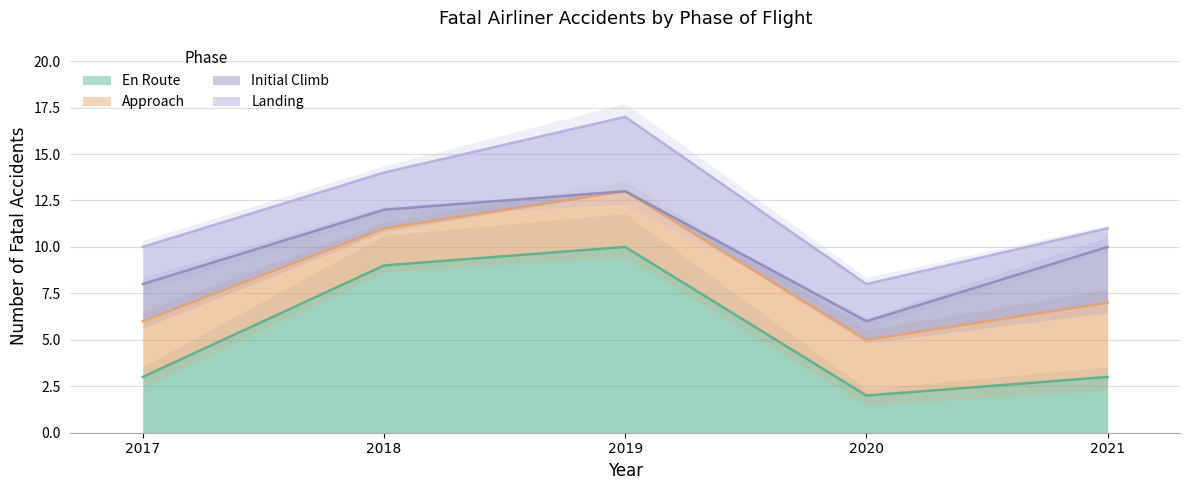

Reading left to right, list all the values displayed in this chart.

En Route: 2017=3	2018=9	2019=10	2020=2	2021=3
Approach: 2017=3	2018=2	2019=3	2020=3	2021=4
Initial Climb: 2017=2	2018=1	2019=0	2020=1	2021=3
Landing: 2017=2	2018=2	2019=4	2020=2	2021=1